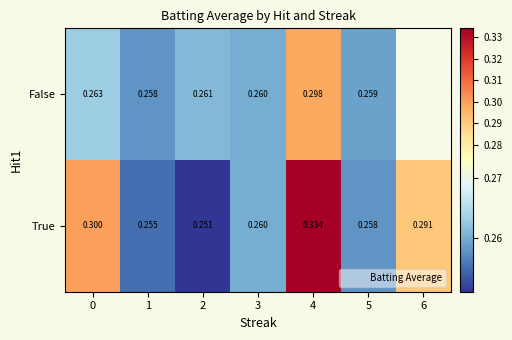

At 2, list the series in order from largest to smallest.

False, True